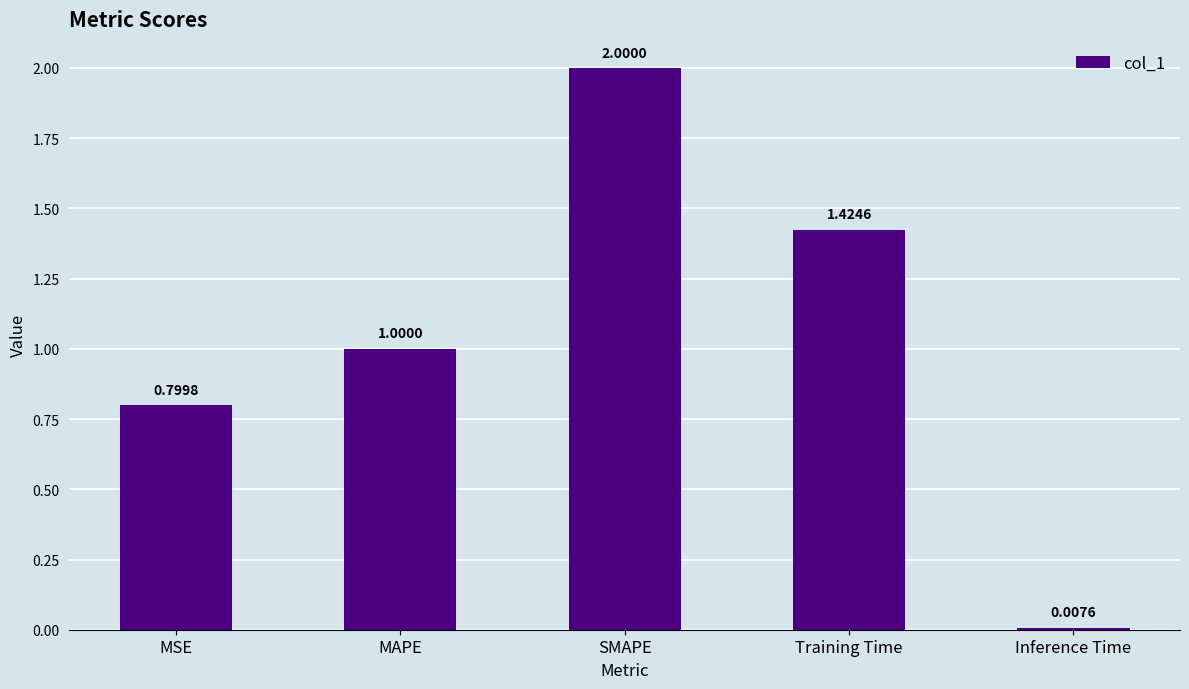

Which has a higher value, SMAPE or Training Time?

SMAPE